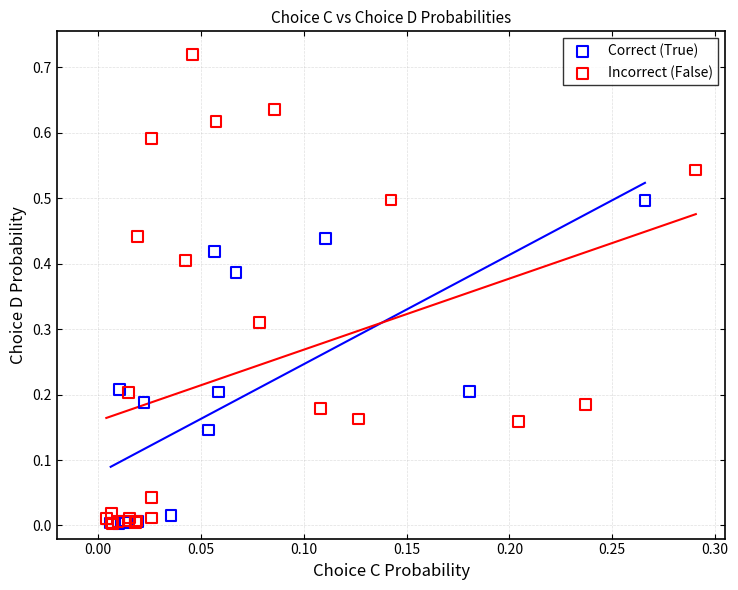

Which series has the largest Y range (max minus min)?

Incorrect (False)